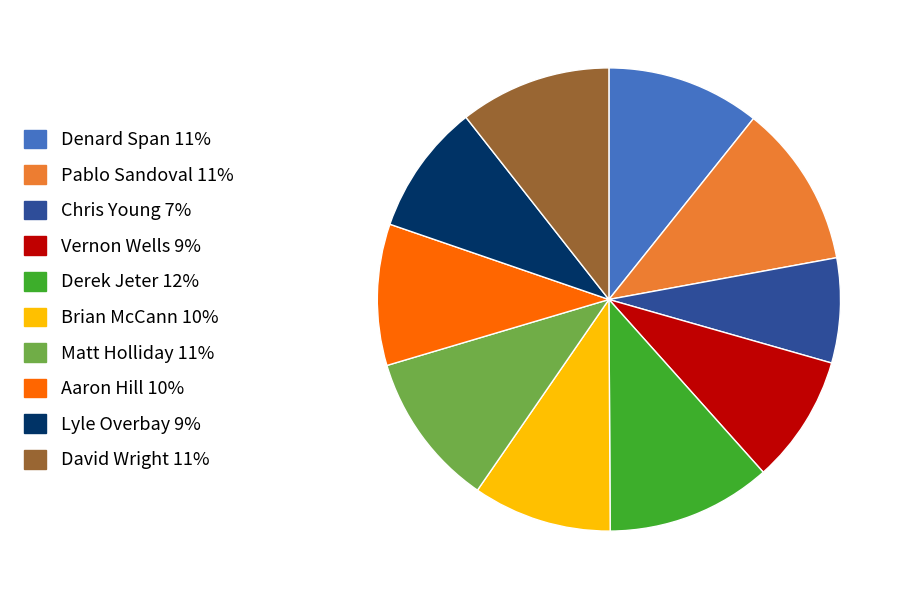

Is there a majority slice in this chart?

No